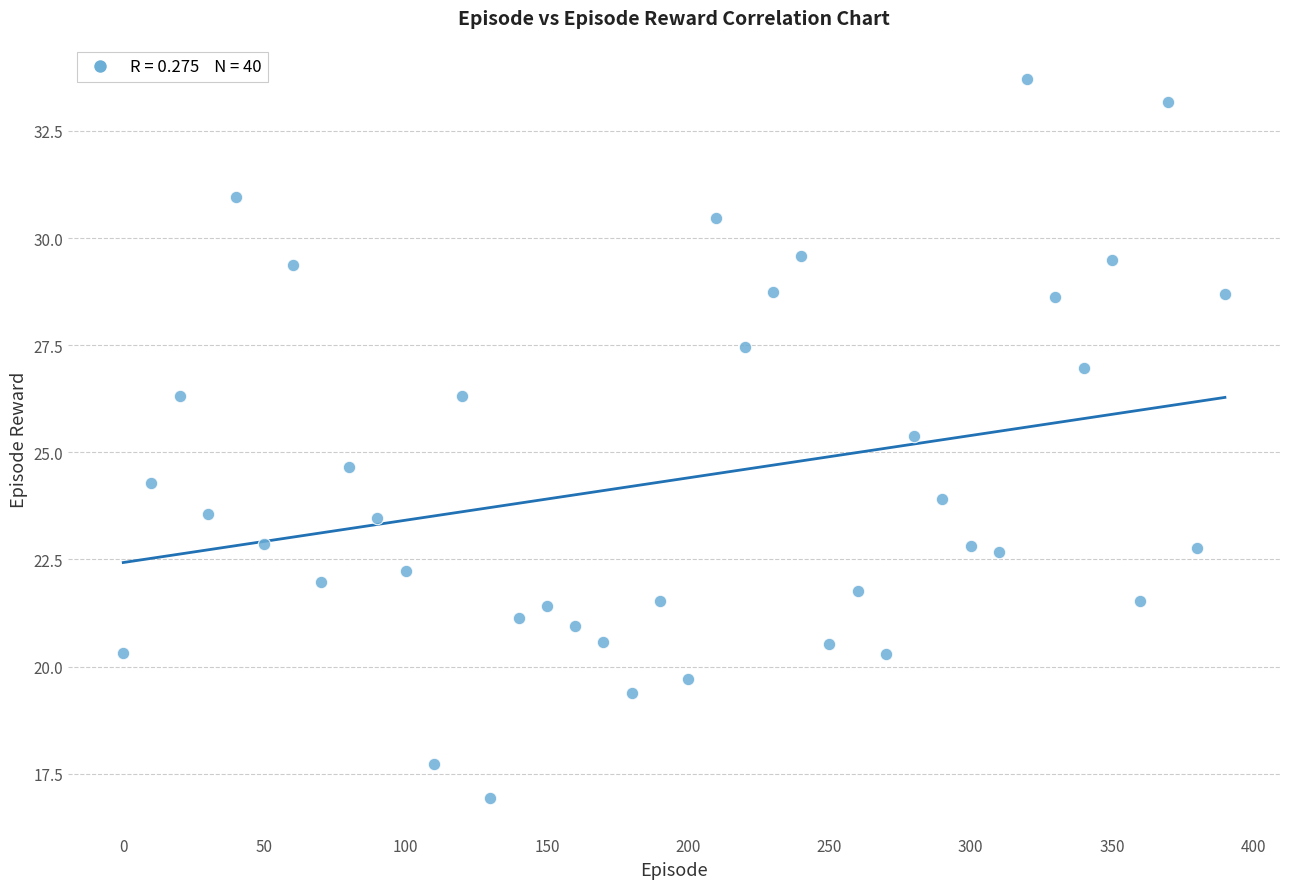

What is the range of Y values (max minus min)?

16.8